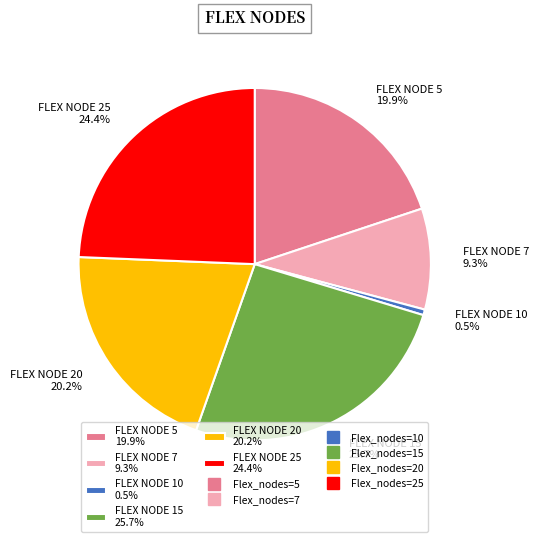

Between FLEX NODE 7 9.3% and FLEX NODE 15 25.7%, which is larger?

FLEX NODE 15 25.7%